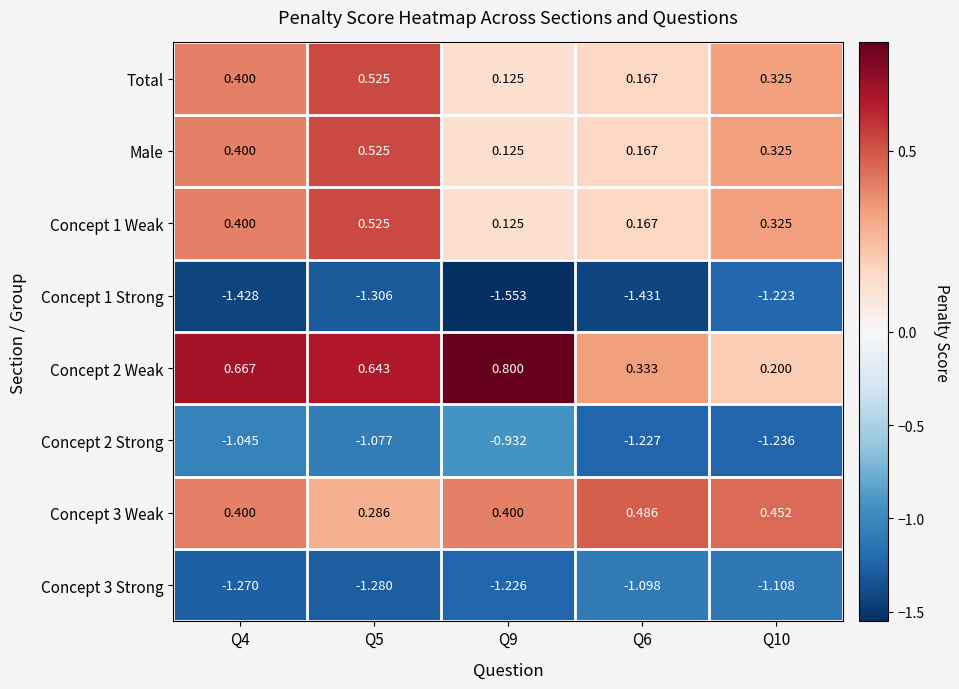

What is the total value across all series at Q4?

-1.5